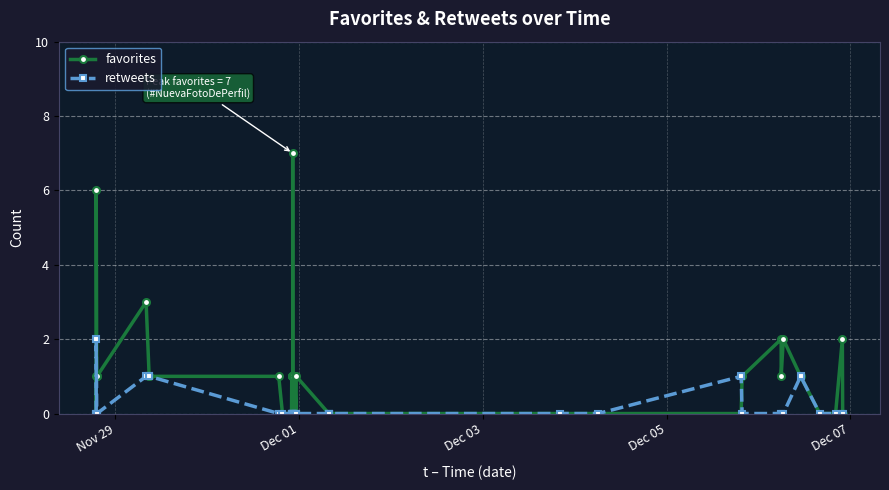

True or false: retweets and favorites intersect in this chart.

True